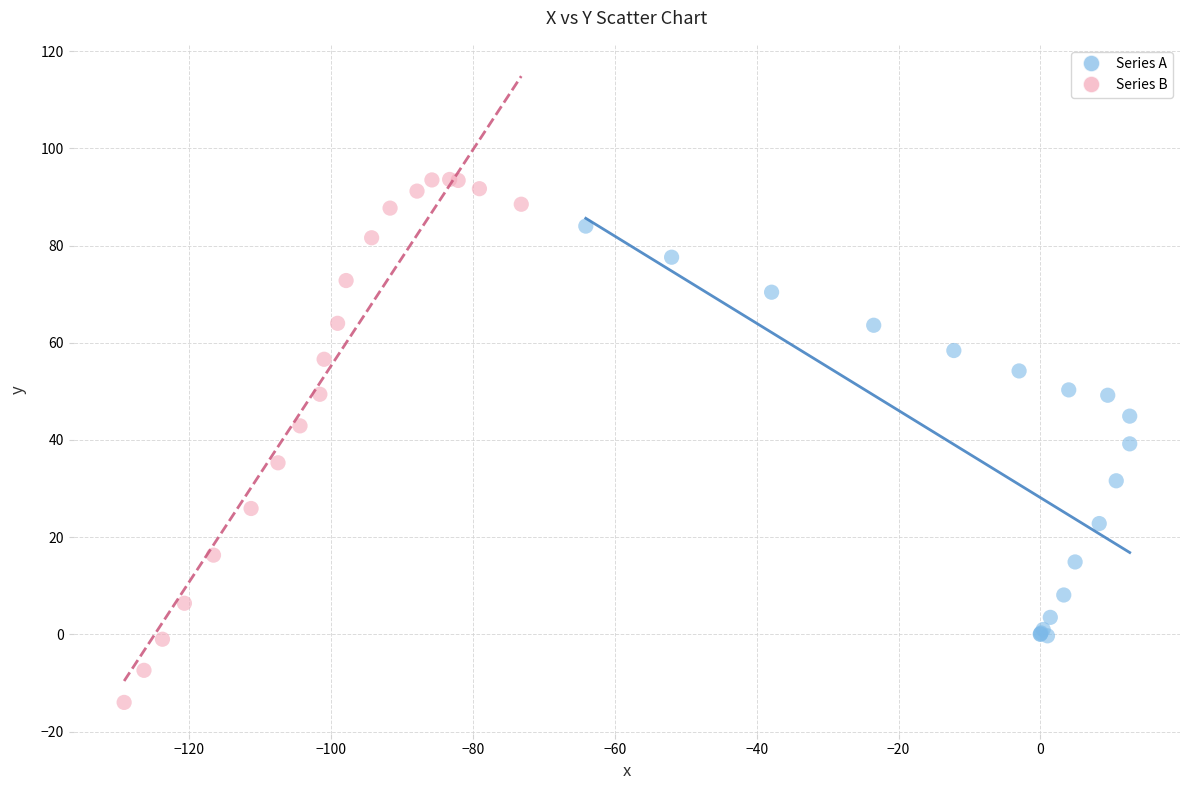

What are all the series names shown in the legend?

Series A, Series B